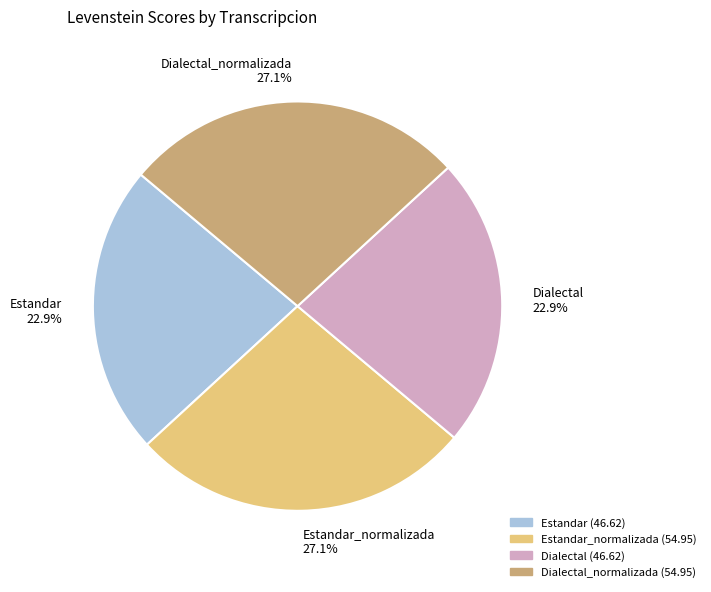

What is the ratio of the value at Dialectal to the value at Estandar?

1.0